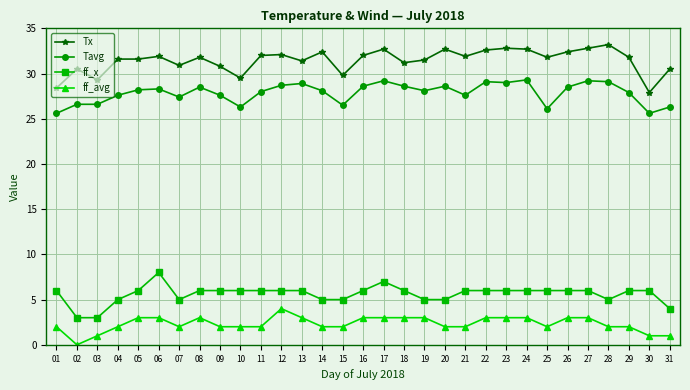

True or false: Tavg has a value of 12.9 at 25.

False